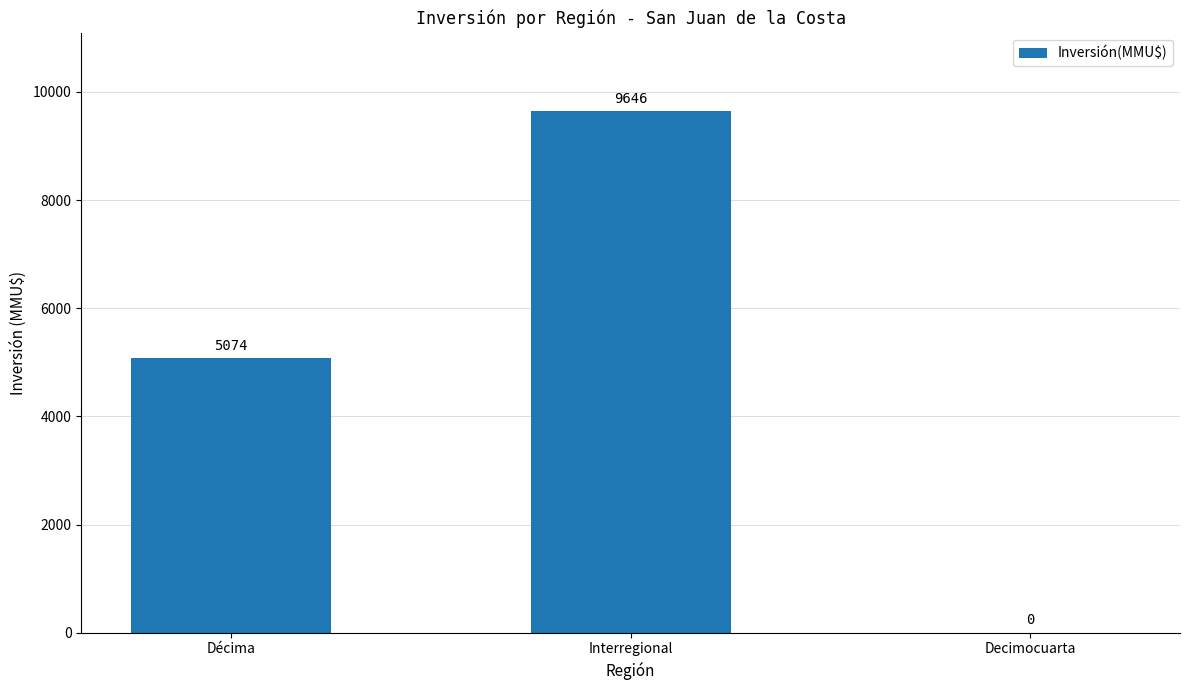

Reading left to right, transcribe all the data shown in this chart.

5074	9646	0